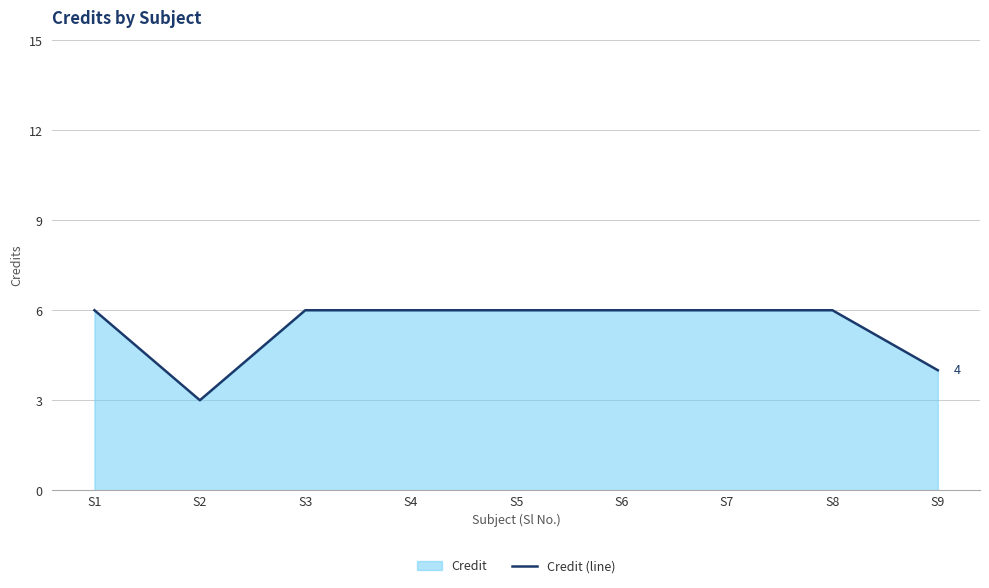

What is the smallest value displayed?

3